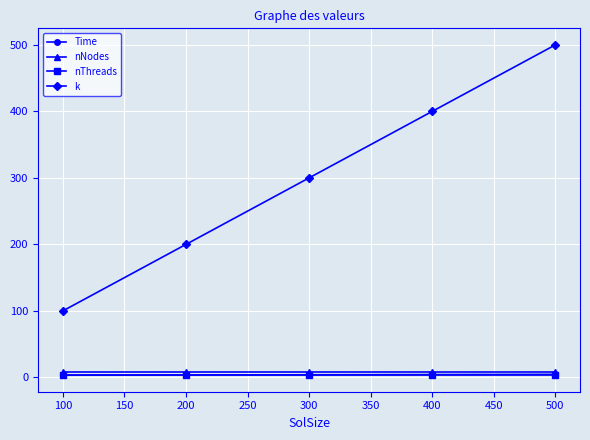

True or false: nThreads has a value of 4.0 at 100.

True